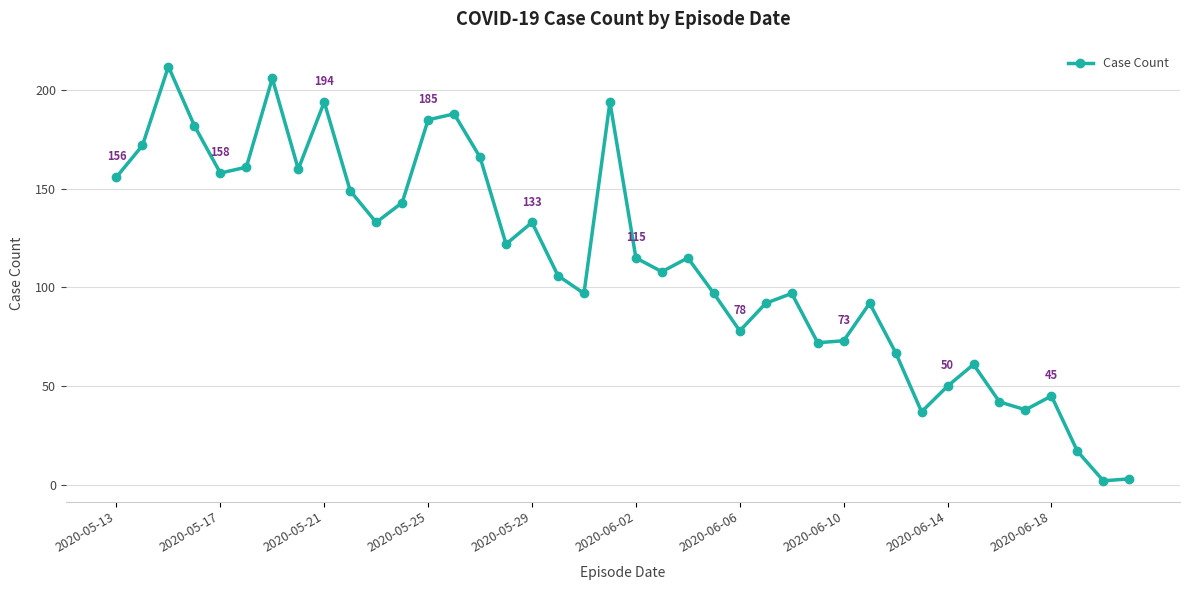

What is the sum of all values?

4518